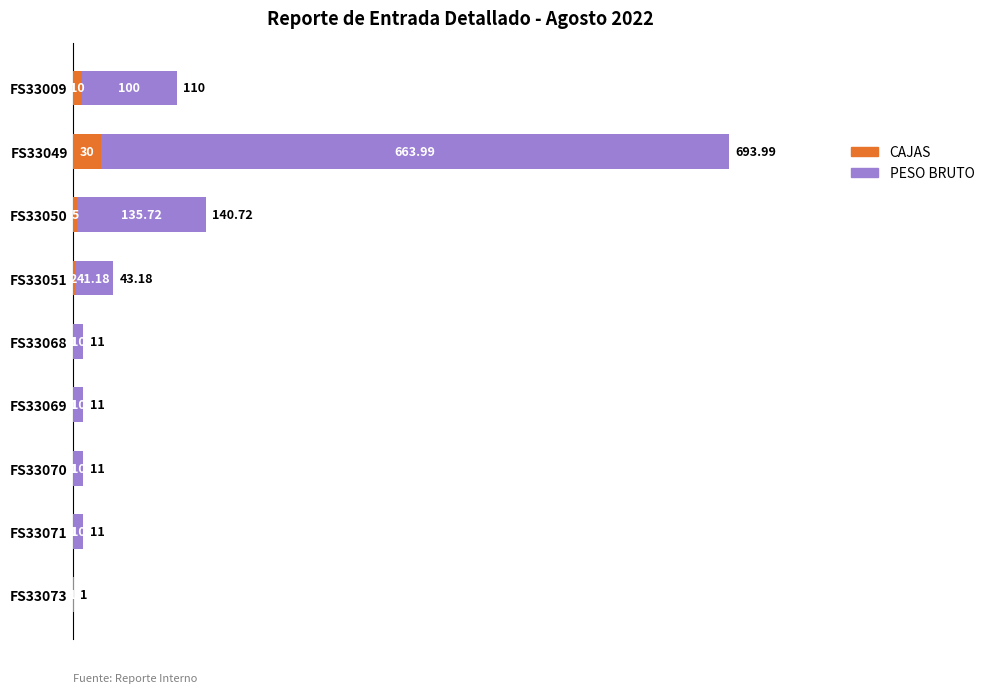

At which category is the sum across all series the highest?

FS33049